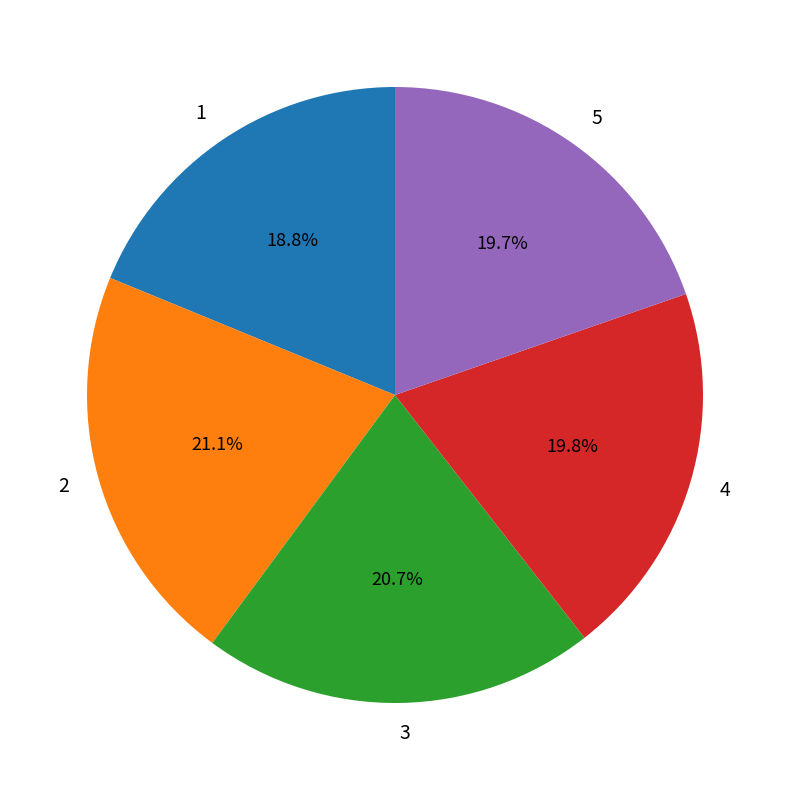

Combined, do 2 and 4 account for over 50%?

No